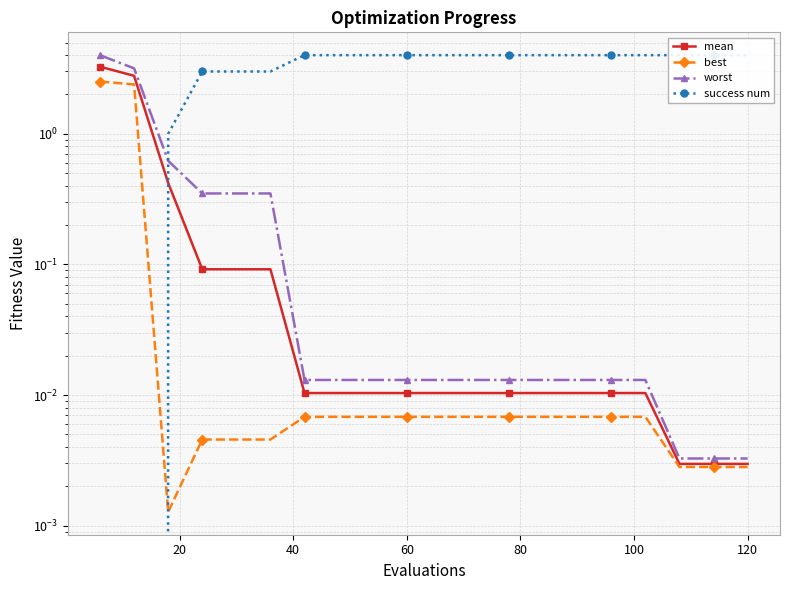

The value of worst at 16 is 0.0. True or false?

False